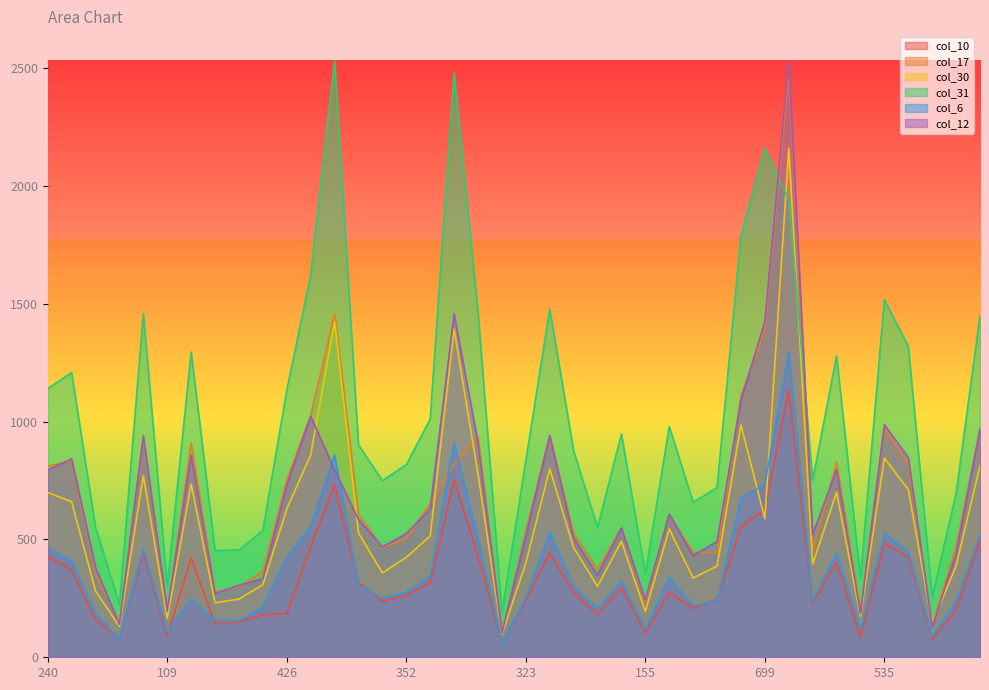

How many times do col_17 and col_31 cross each other?

2